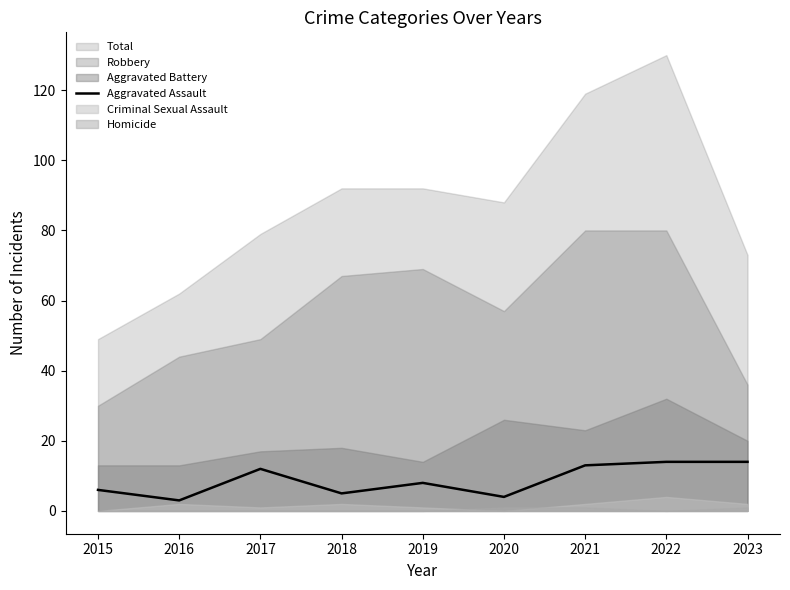

True or false: Aggravated Assault has a value of 5 at 2018.

True